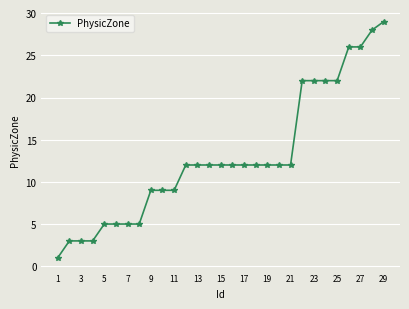

What is the average value?

13